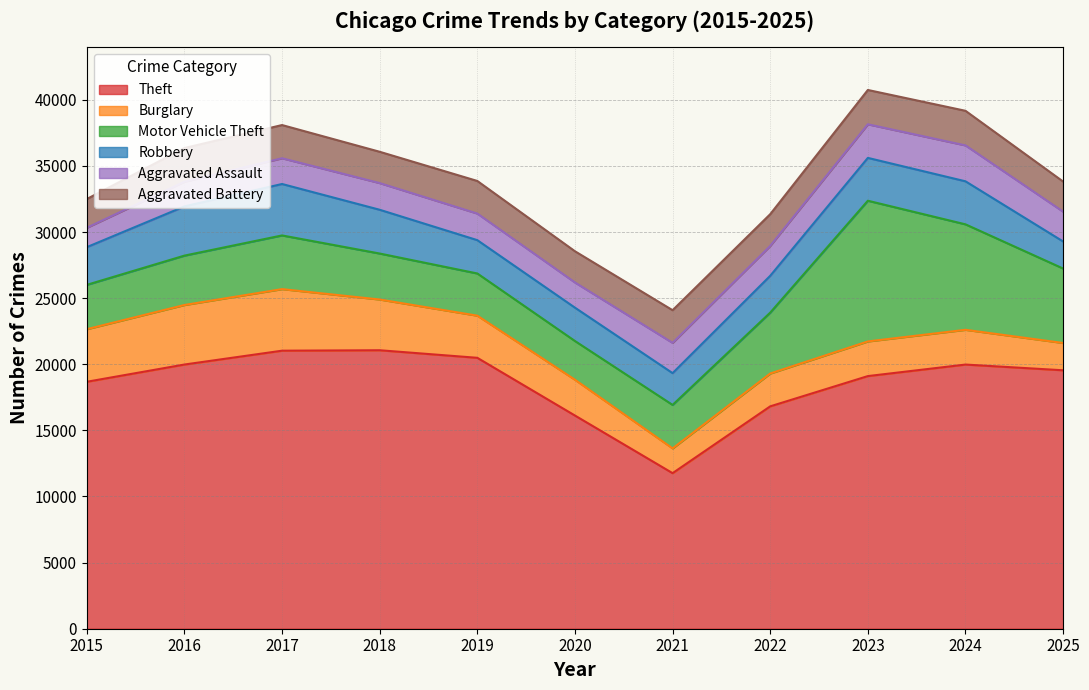

What is the sum of the Aggravated Assault values at 2025 and 2018?

4273